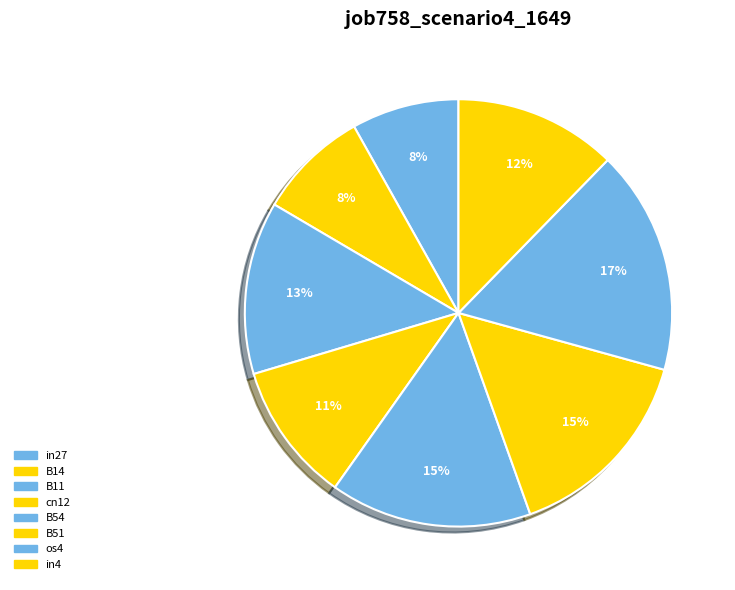

What is the smallest slice in the pie chart?

in27